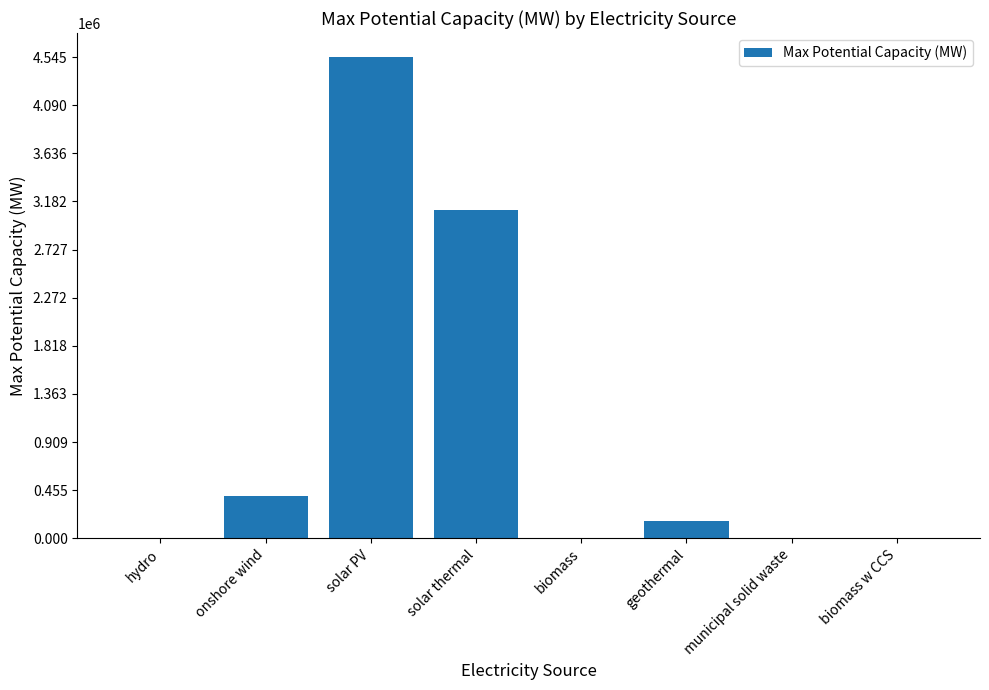

The chart shows a value of 1945485.2 at solar thermal. True or false?

False